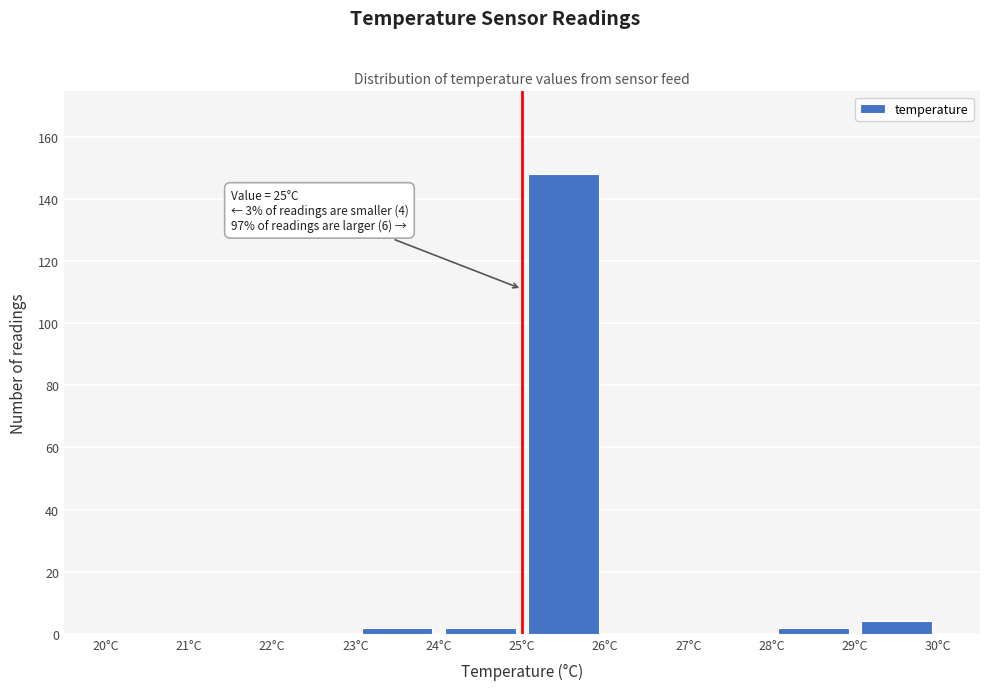

Which range on the x-axis has the tallest bar?

25 to 26